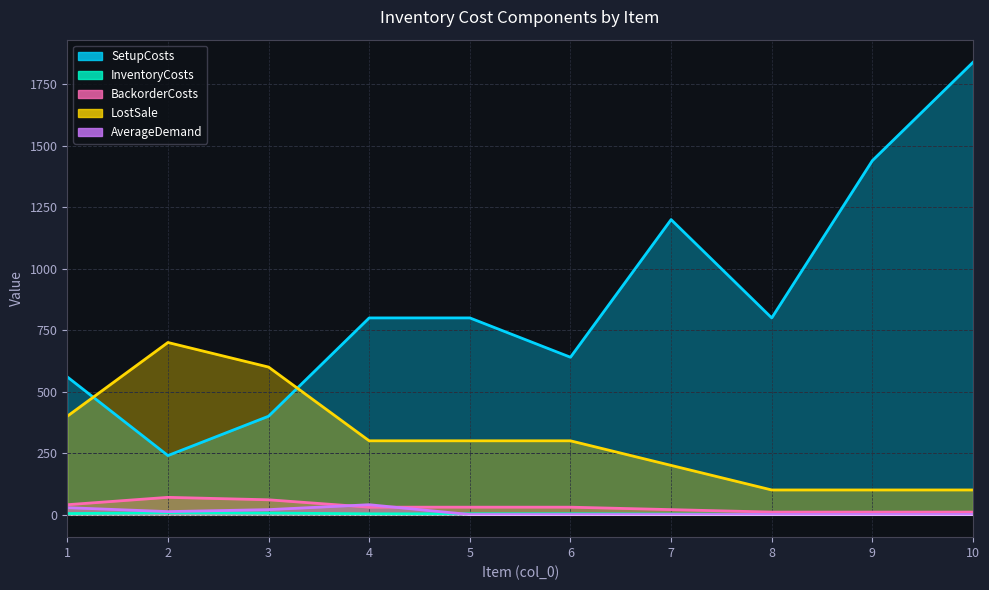

True or false: SetupCosts and LostSale cross at least once.

True